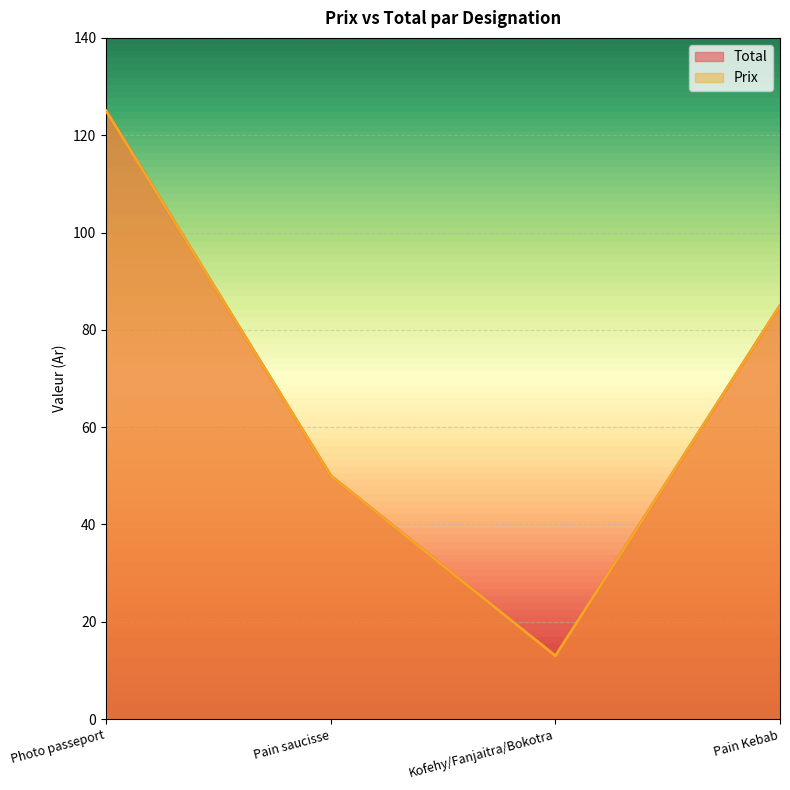

What is the minimum value shown in the chart?

13